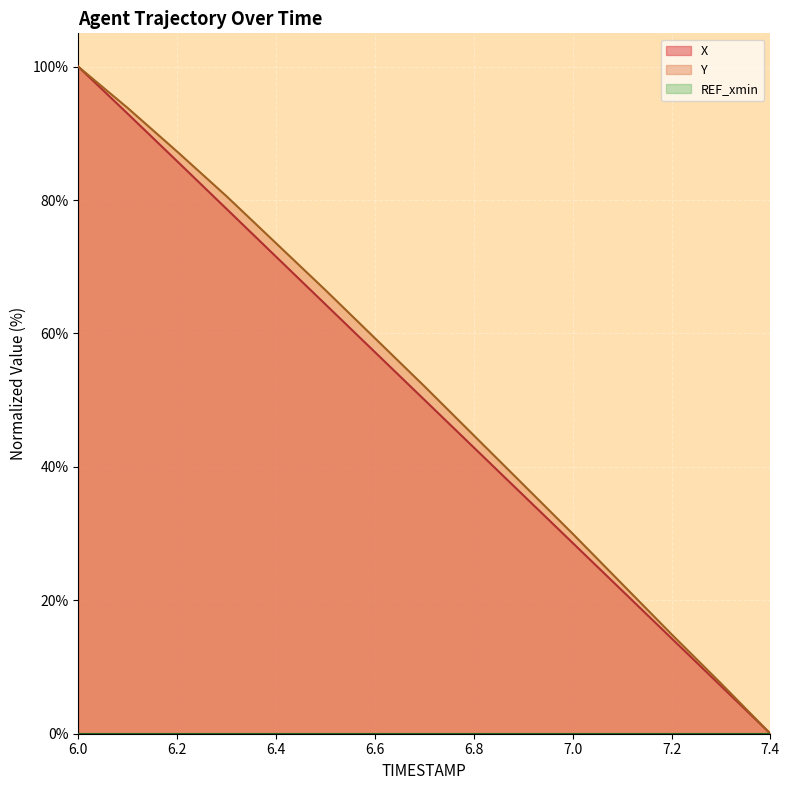

How many values in X are above zero?

14